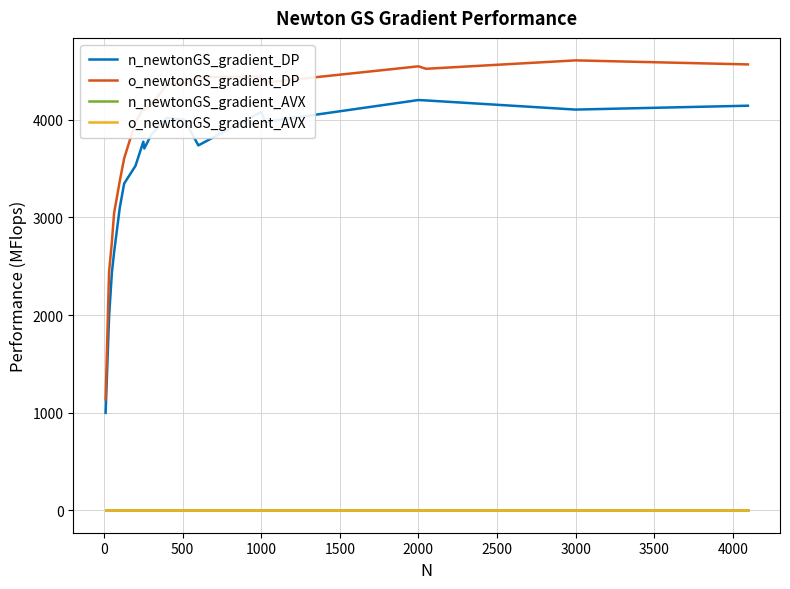

Reading left to right, extract all data points from this chart.

n_newtonGS_gradient_DP: 997.7	1982.8	2435.8	2642.6	3098.9	3347.8	3528.9	3776.8	3706.7	3847.5	4020.1	4000.8	3738.6	4082.3	3978.9	4203.4	4199.4	4105.6	4145.3
o_newtonGS_gradient_DP: 1135.6	2442.6	2751.3	3045.9	3372.6	3605.7	3977.9	4115.0	4101.4	4152.2	4362.3	4372.0	4435.5	4444.7	4382.2	4548.8	4523.7	4609.8	4568.4
n_newtonGS_gradient_AVX: 0.0	0.0	0.0	0.0	0.0	0.0	0.0	0.0	0.0	0.0	0.0	0.0	0.0	0.0	0.0	0.0	0.0	0.0	0.0
o_newtonGS_gradient_AVX: 0.0	0.0	0.0	0.0	0.0	0.0	0.0	0.0	0.0	0.0	0.0	0.0	0.0	0.0	0.0	0.0	0.0	0.0	0.0